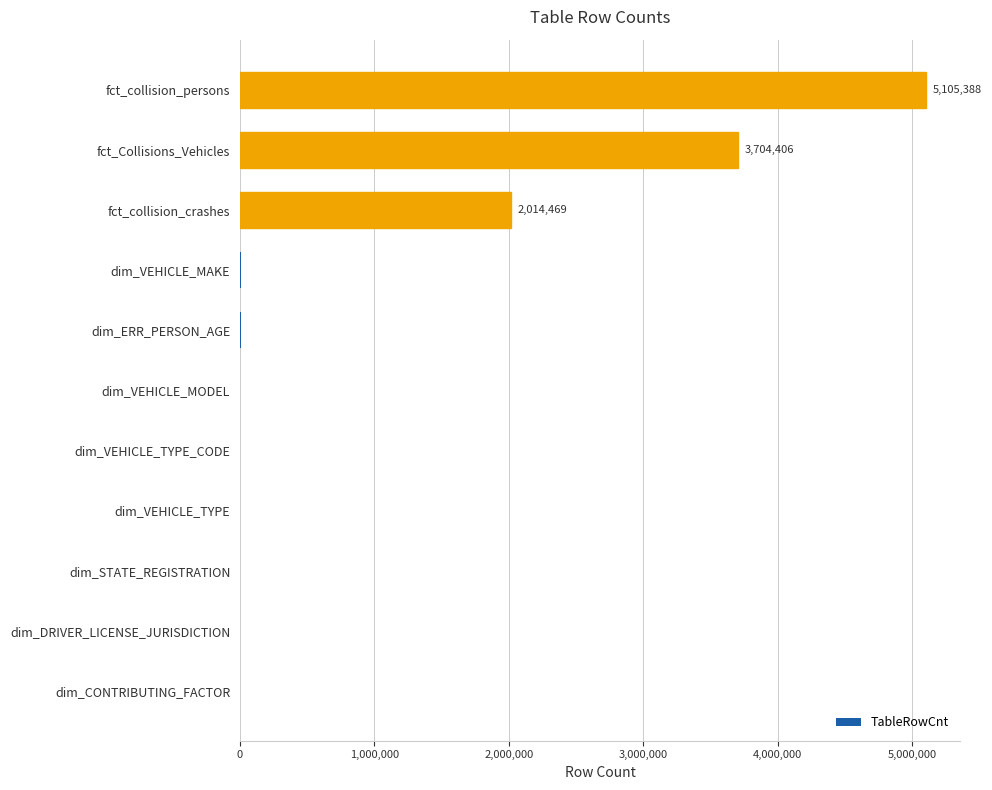

What is the sum of all values?

10842689